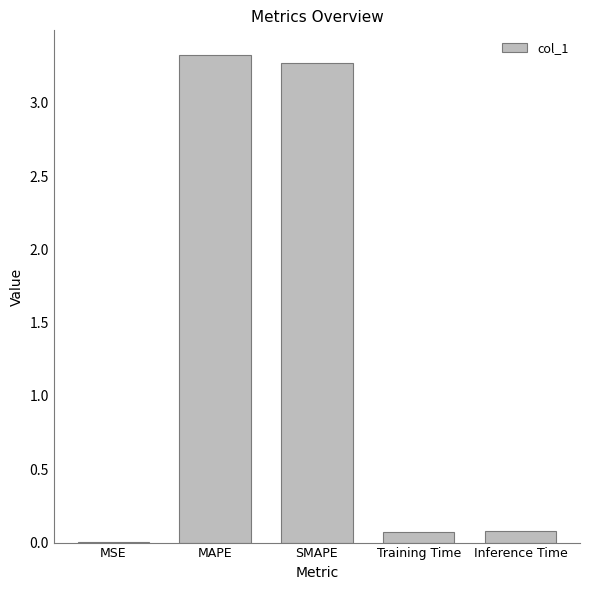

Count the number of categories in the chart.

5